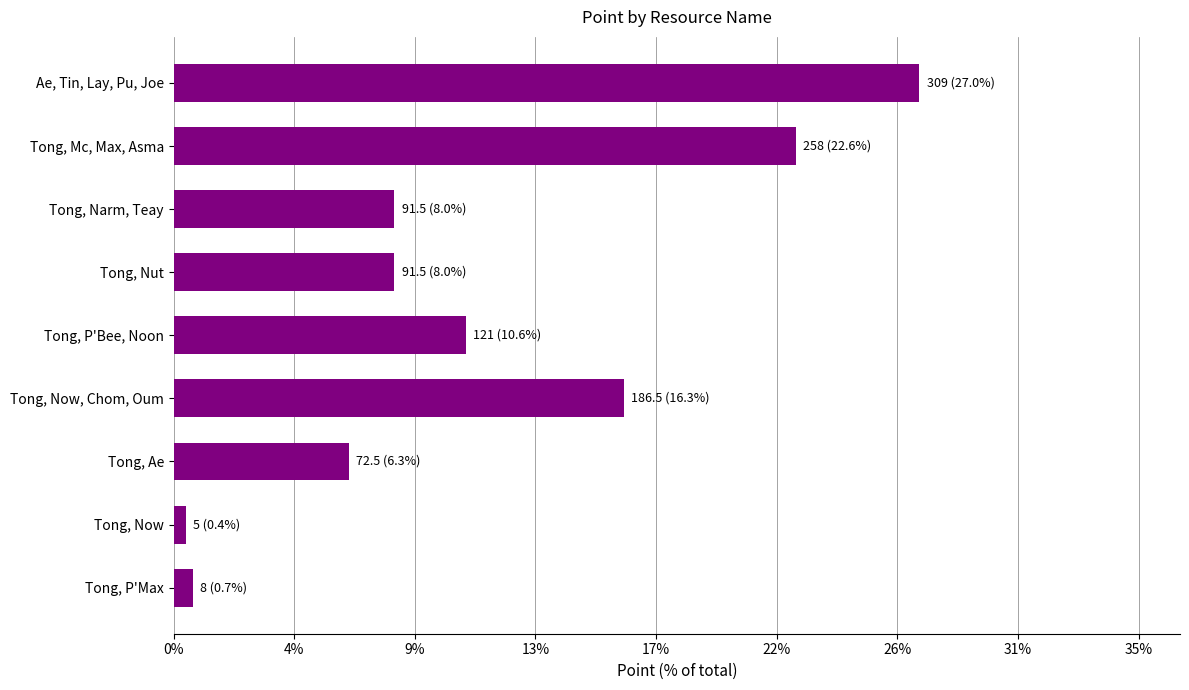

Does the chart contain any negative values?

No